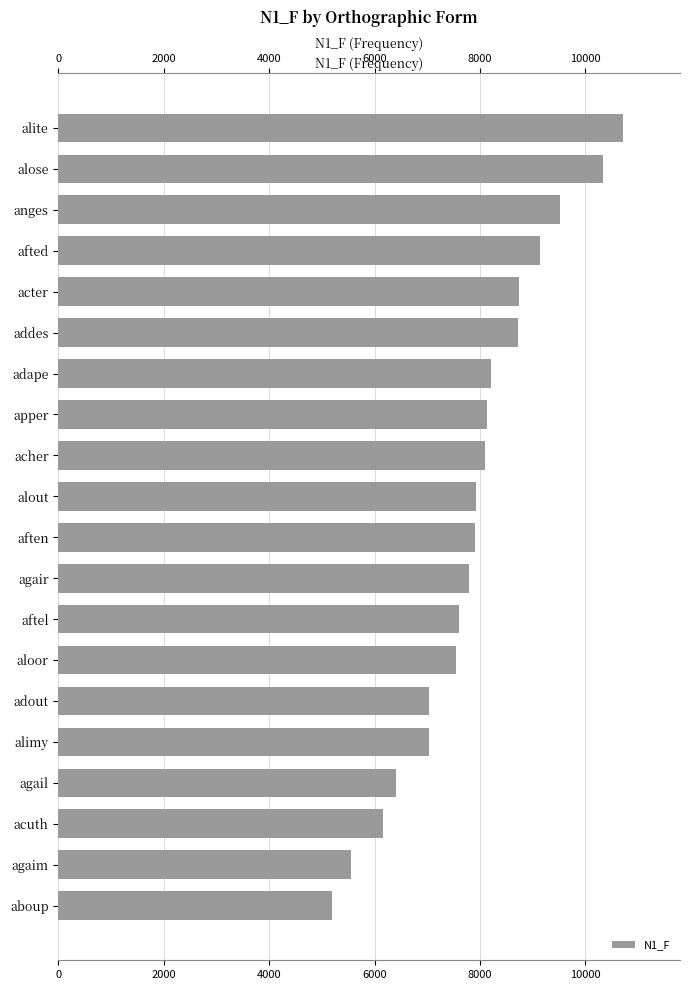

How many categories are shown in the chart?

20